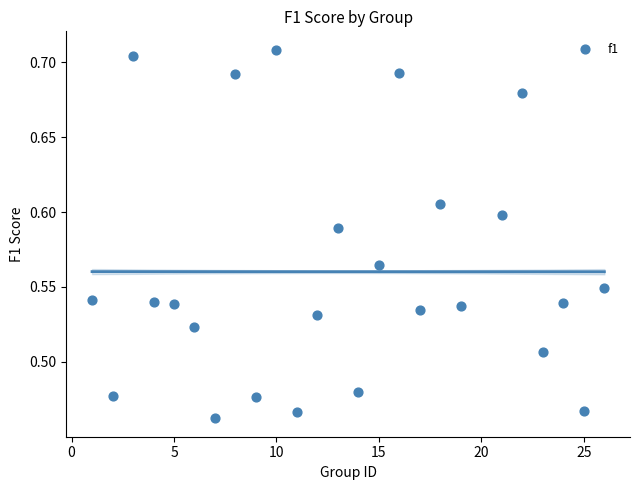

What is the range of X values (max minus min)?

25.0